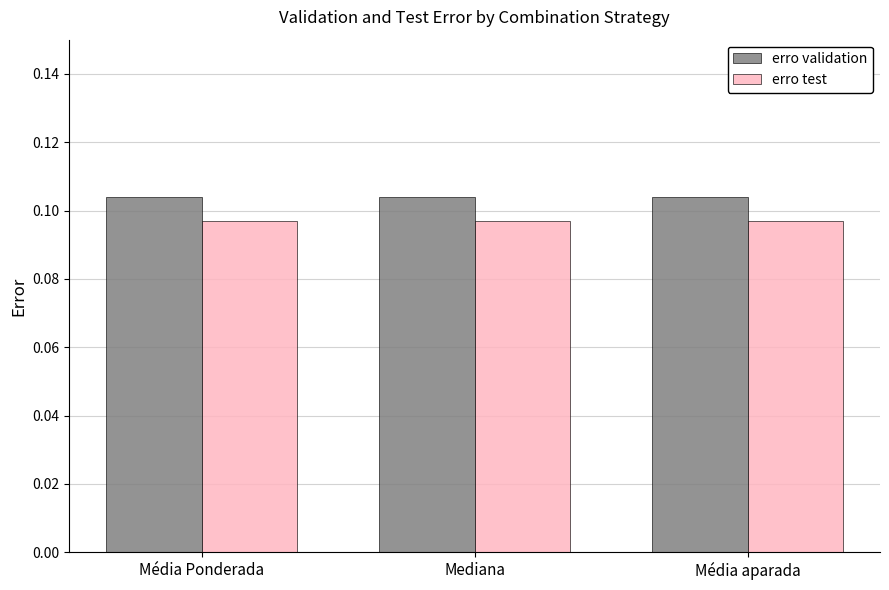

Rank the series by their maximum value, from highest to lowest.

erro validation, erro test